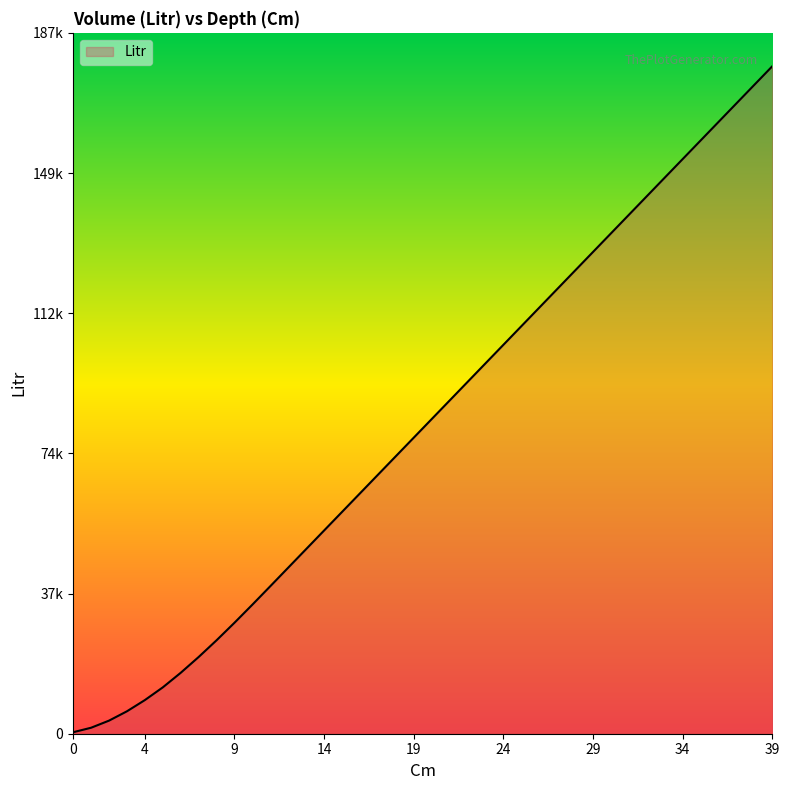

Does the chart have visible grid lines?

No